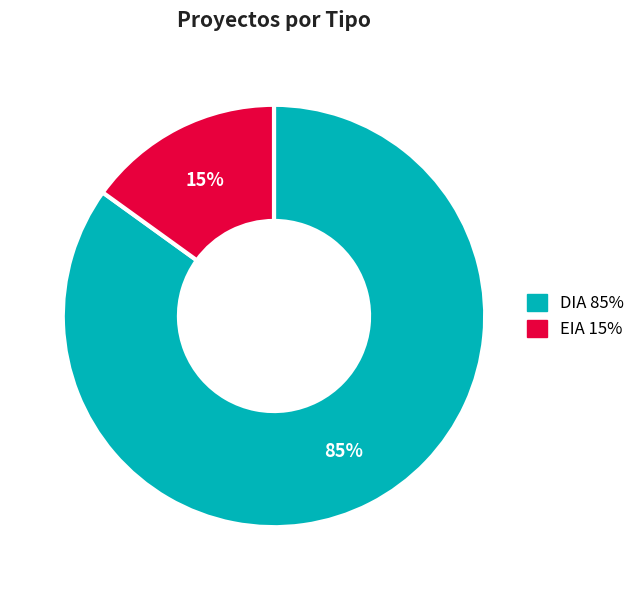

Between EIA and DIA, which is larger?

DIA